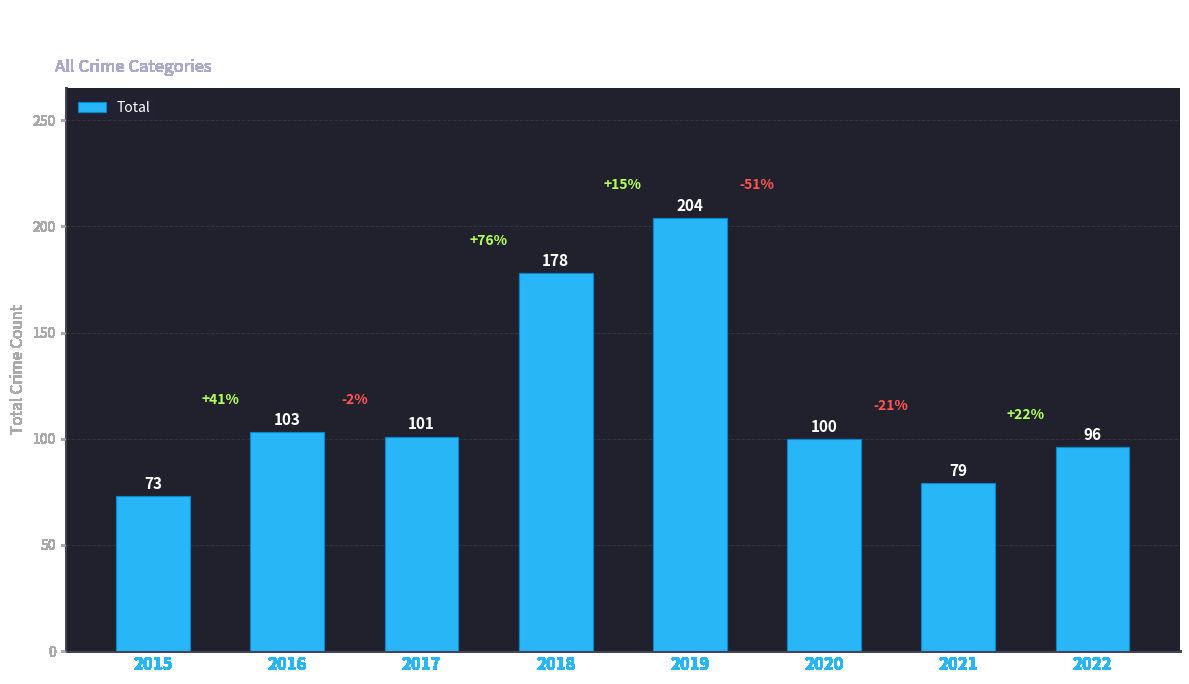

What is the difference between the second highest and second lowest values?

99